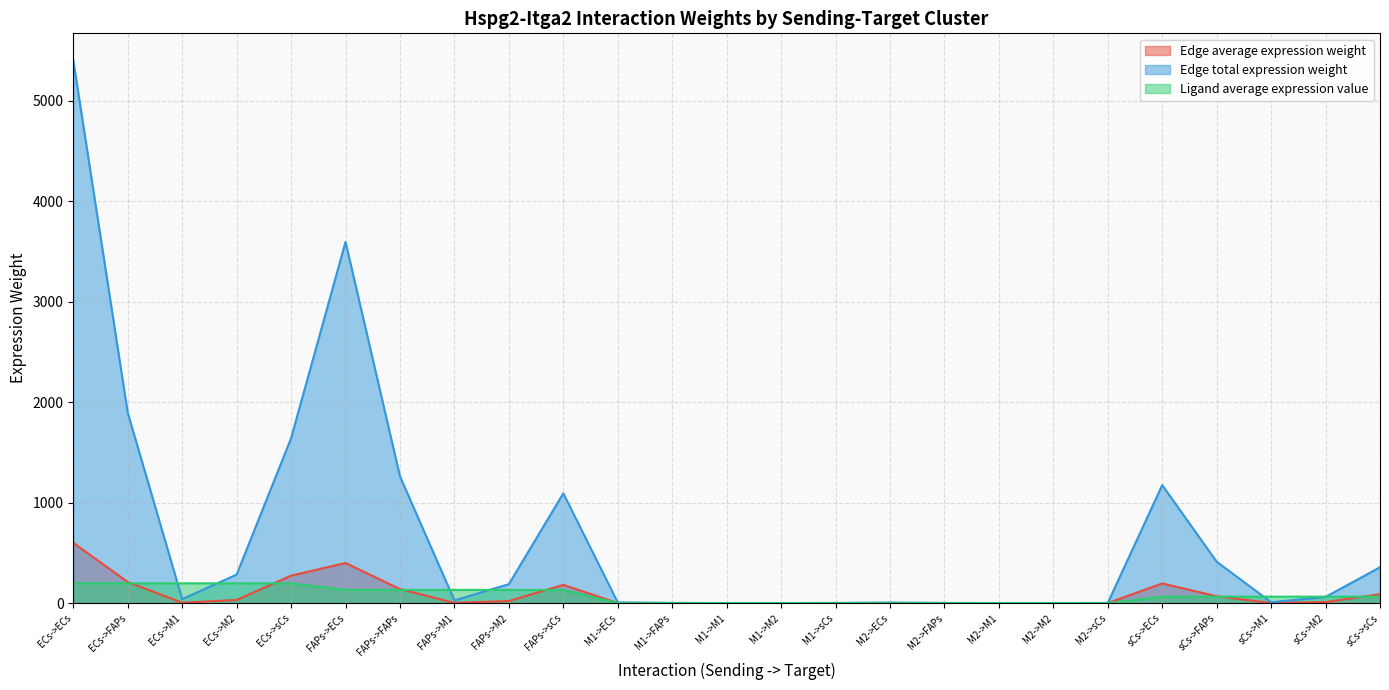

True or false: Ligand average expression value has a value of 0.4 at M1->M2.

False